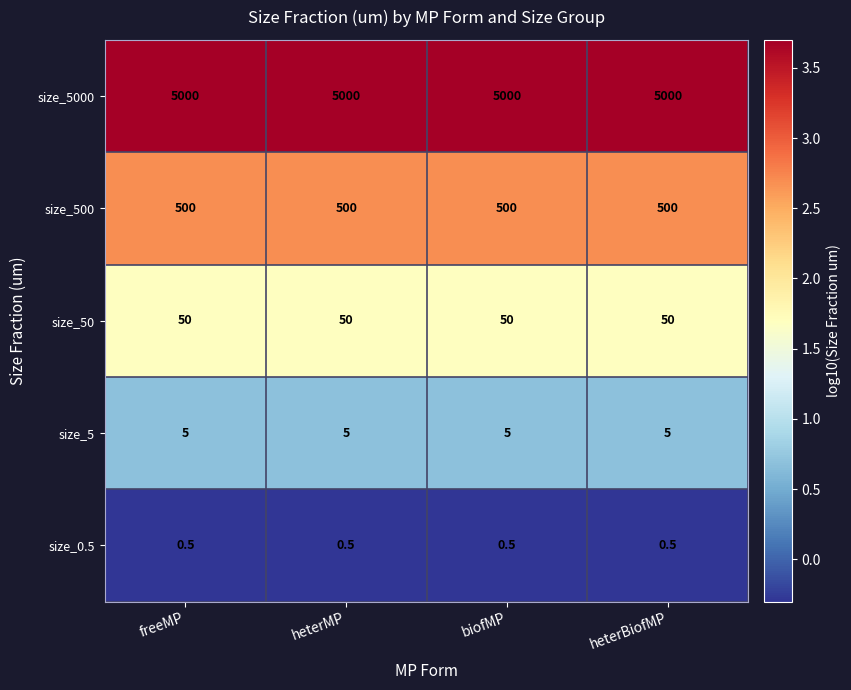

The size_500 series shows 500.0 at heterMP. True or false?

True